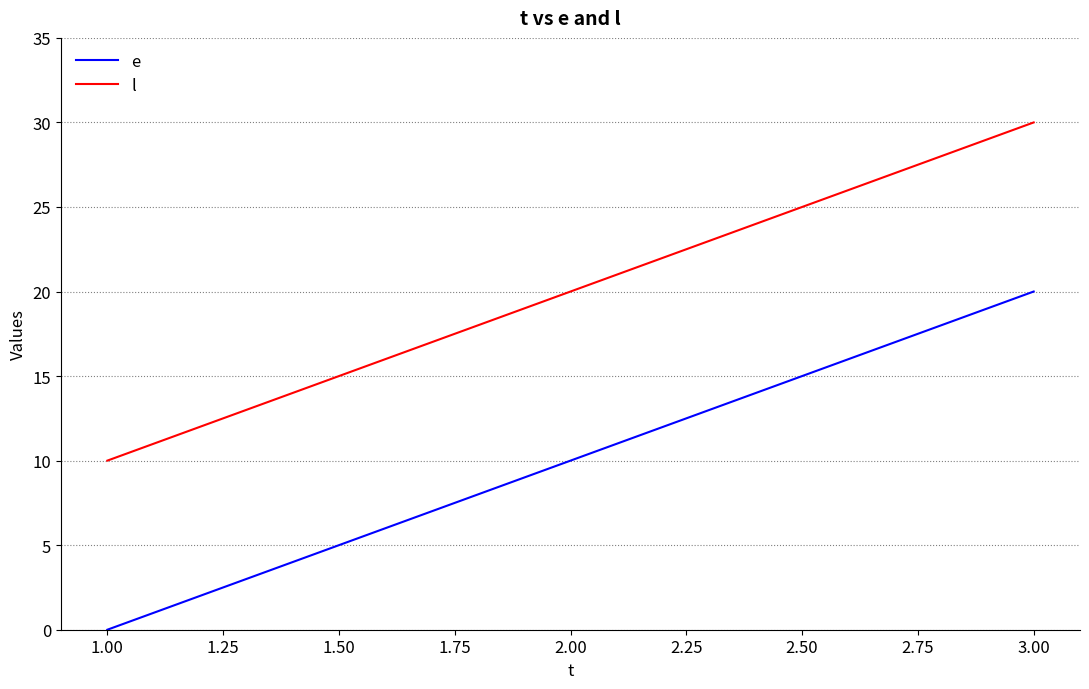

What value does the e series have at 3.00?

20